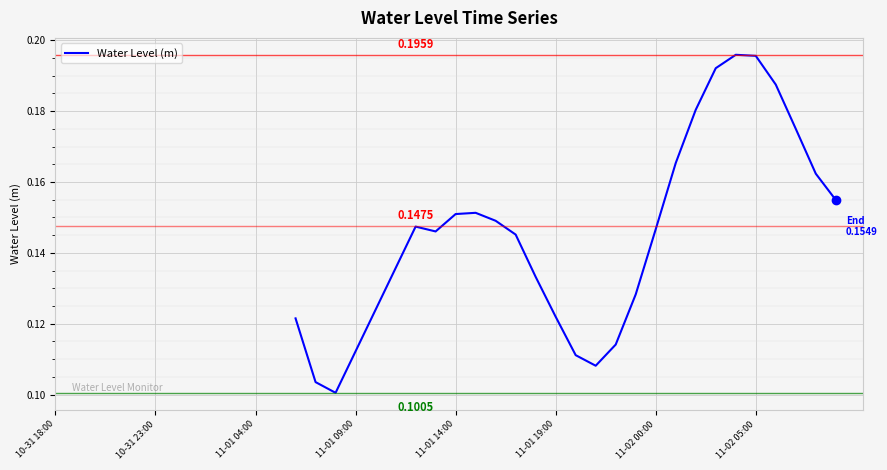

Does the chart display data point markers on the line(s)?

No